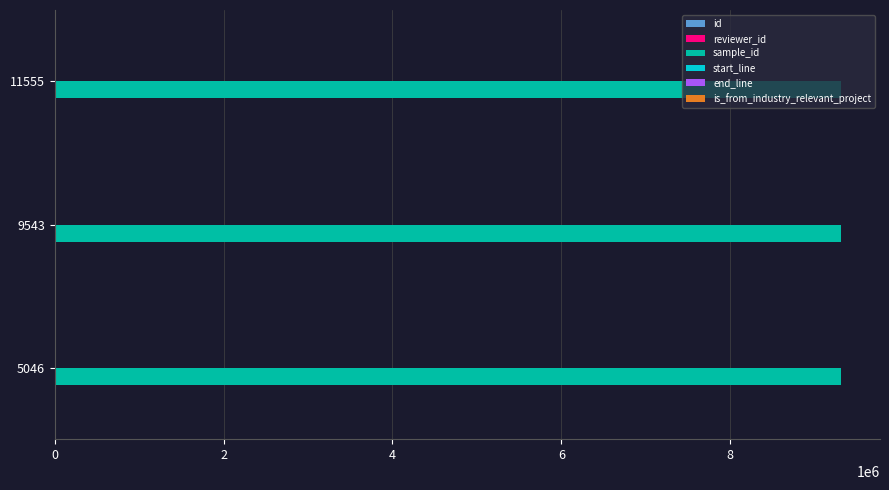

What is the greatest value displayed?

9308078